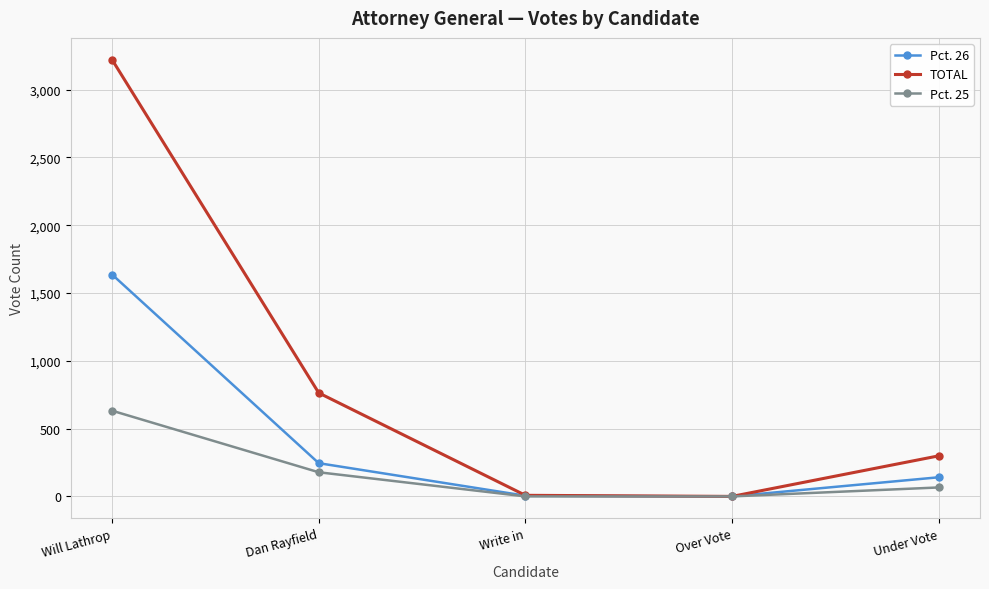

List the series in order of their overall mean, lowest first.

Pct. 25, Pct. 26, TOTAL